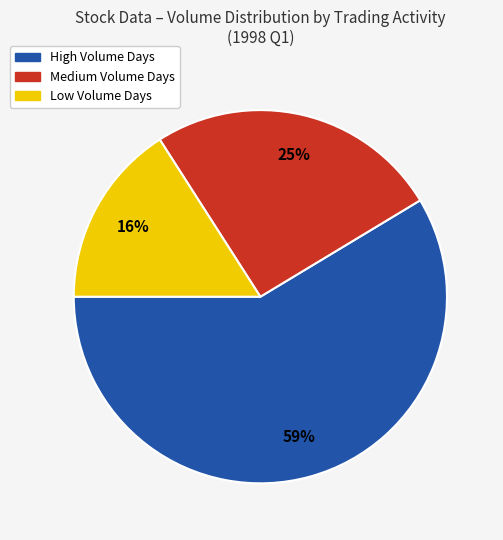

How many segments does this pie chart have?

3